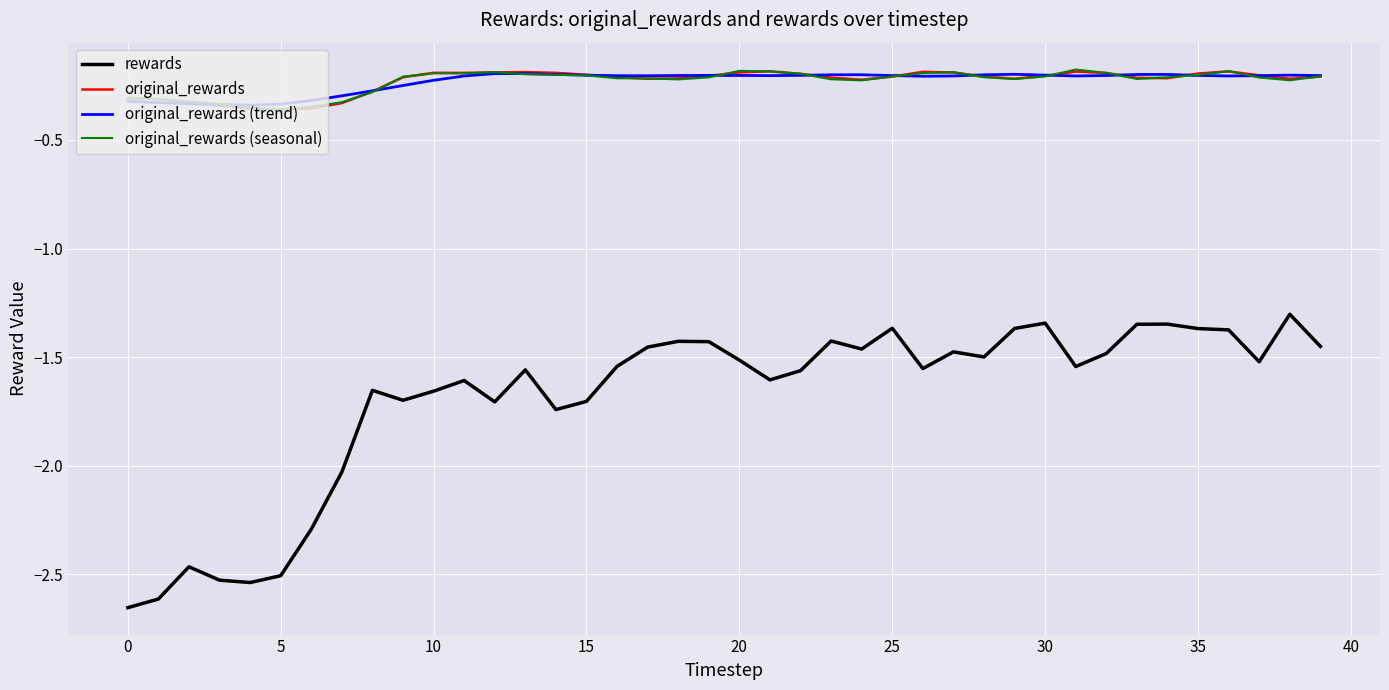

Which series has the widest spread of values?

rewards